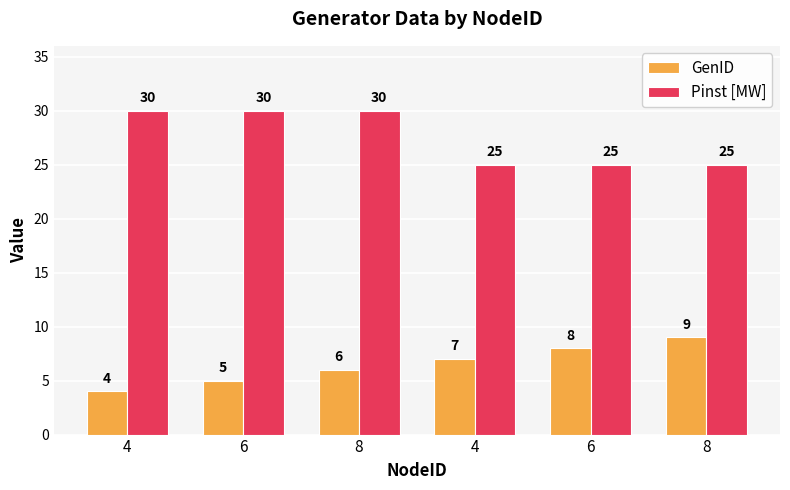

What is the label of the 2nd bar from the right?

6